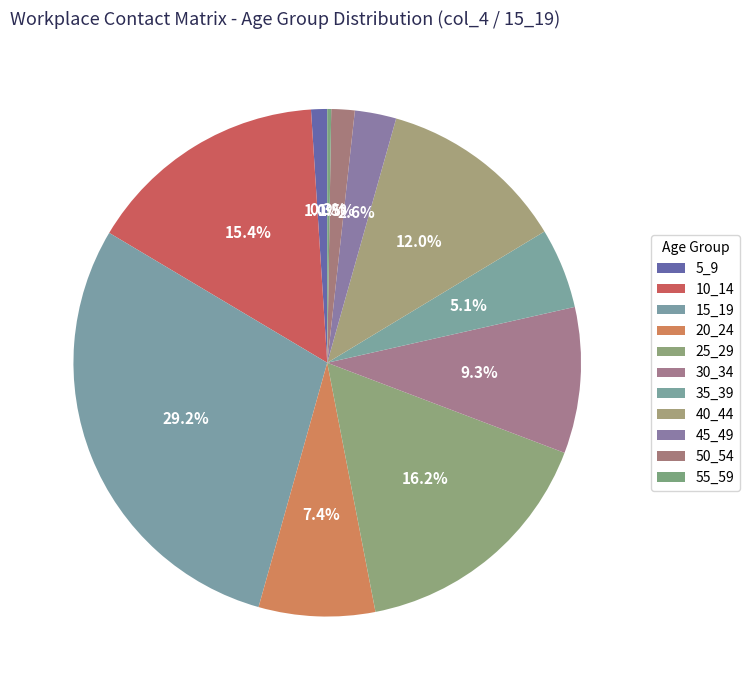

How many slices are in this pie chart?

11